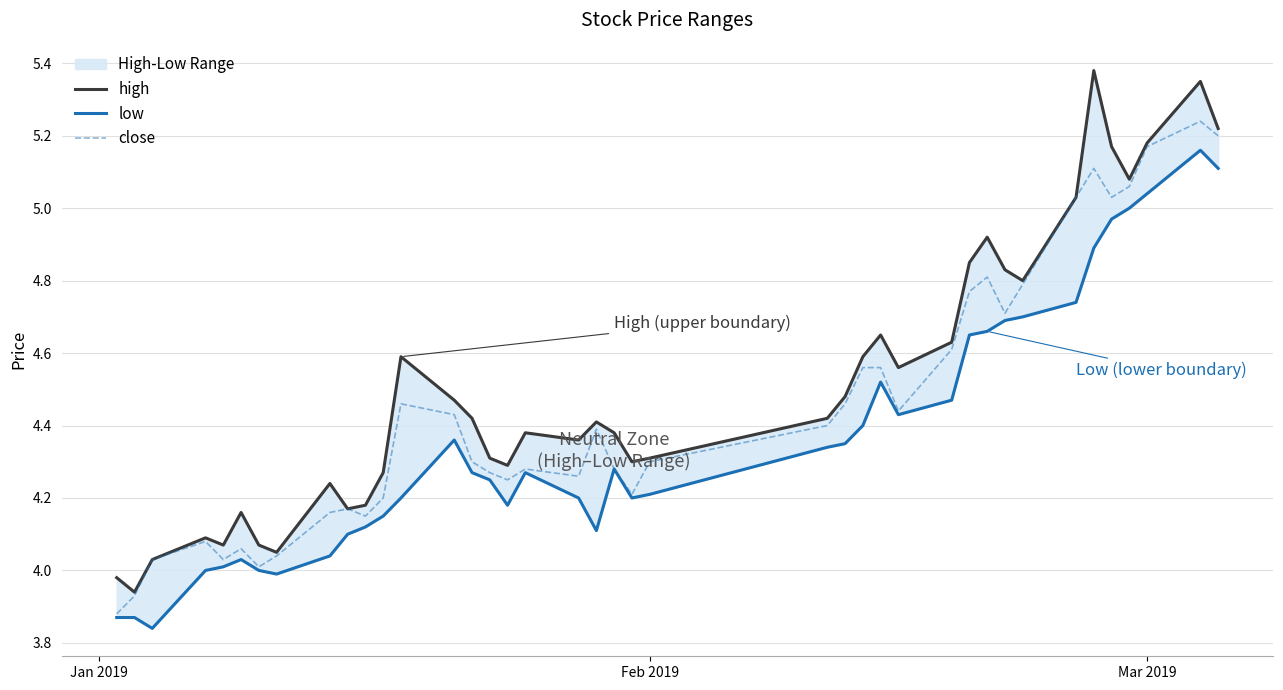

How many interior local peaks does the high series have?

10